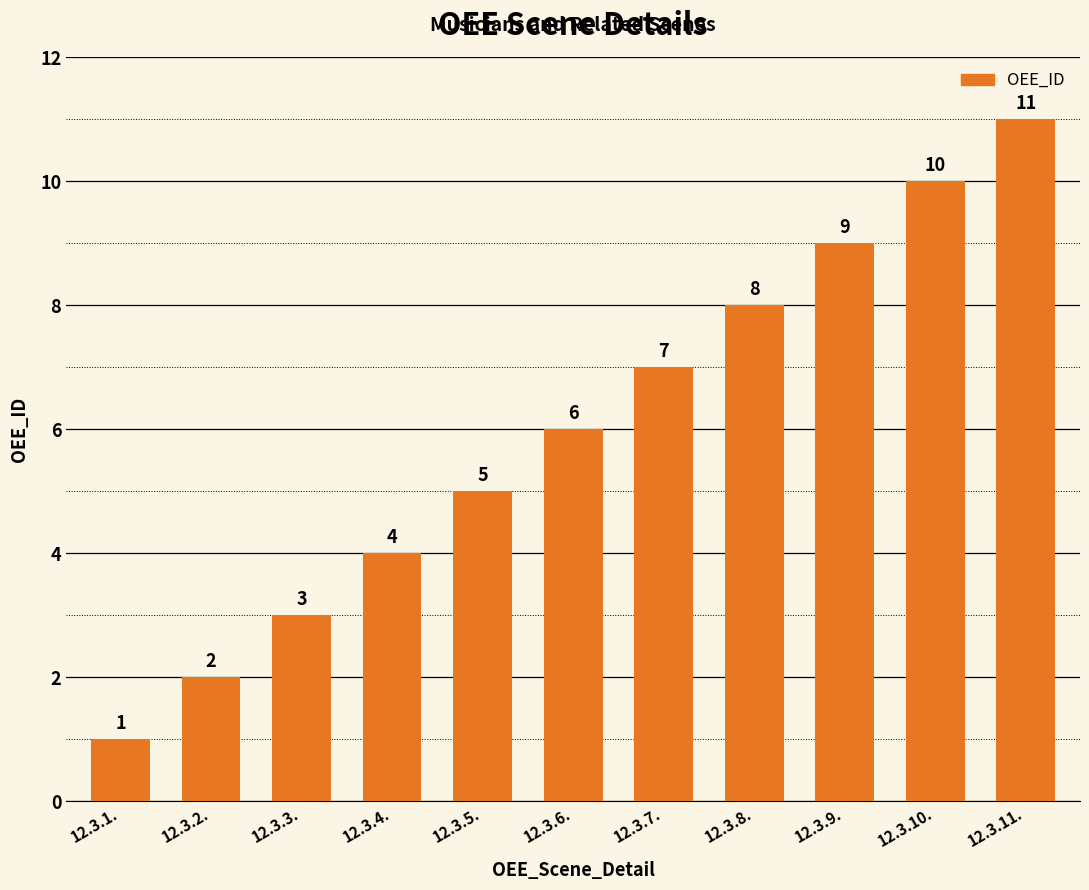

Does the chart contain any negative values?

No